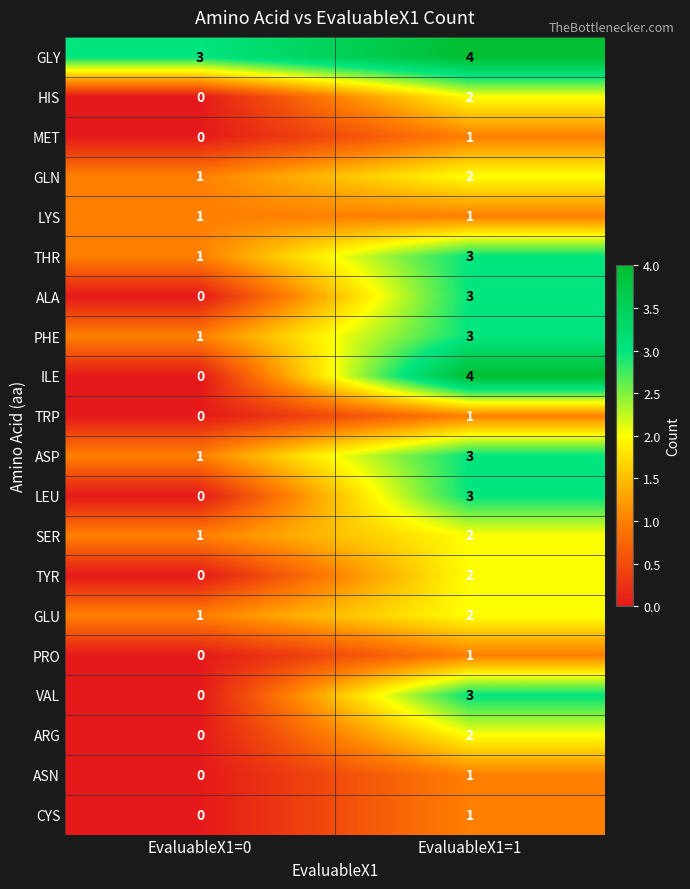

List the labels in order of ALA value, largest first.

EvaluableX1=1, EvaluableX1=0